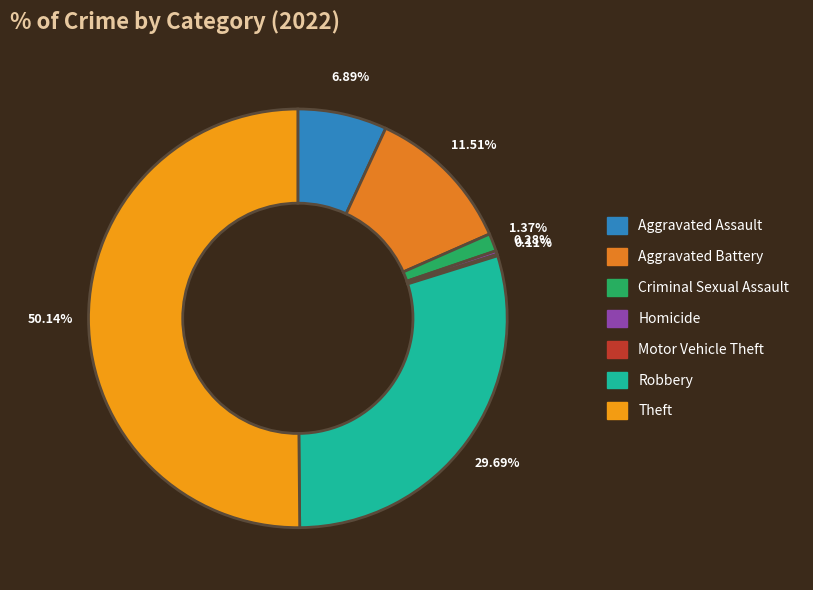

To the nearest percent, what is the difference between the largest and smallest slice percentages?

50%